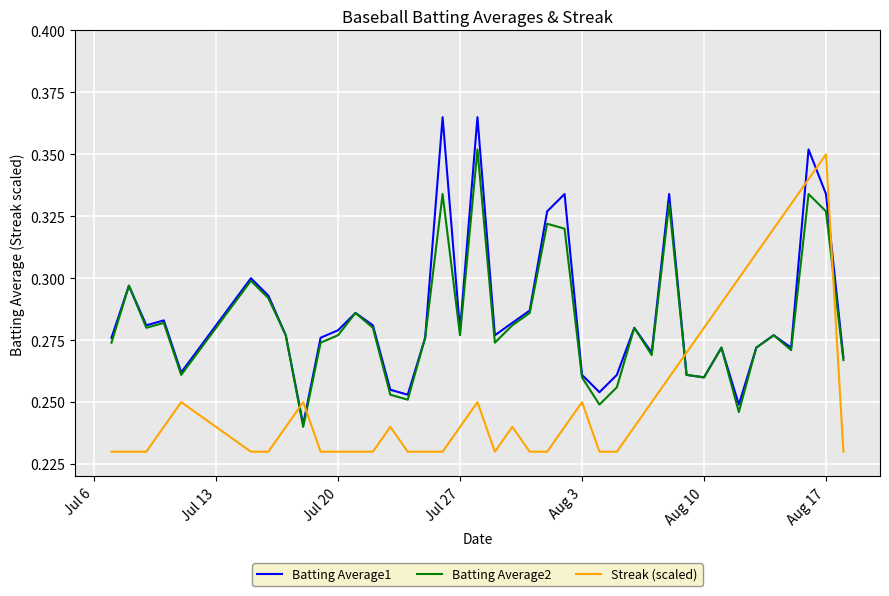

How many times do Batting Average2 and Streak (scaled) cross each other?

4